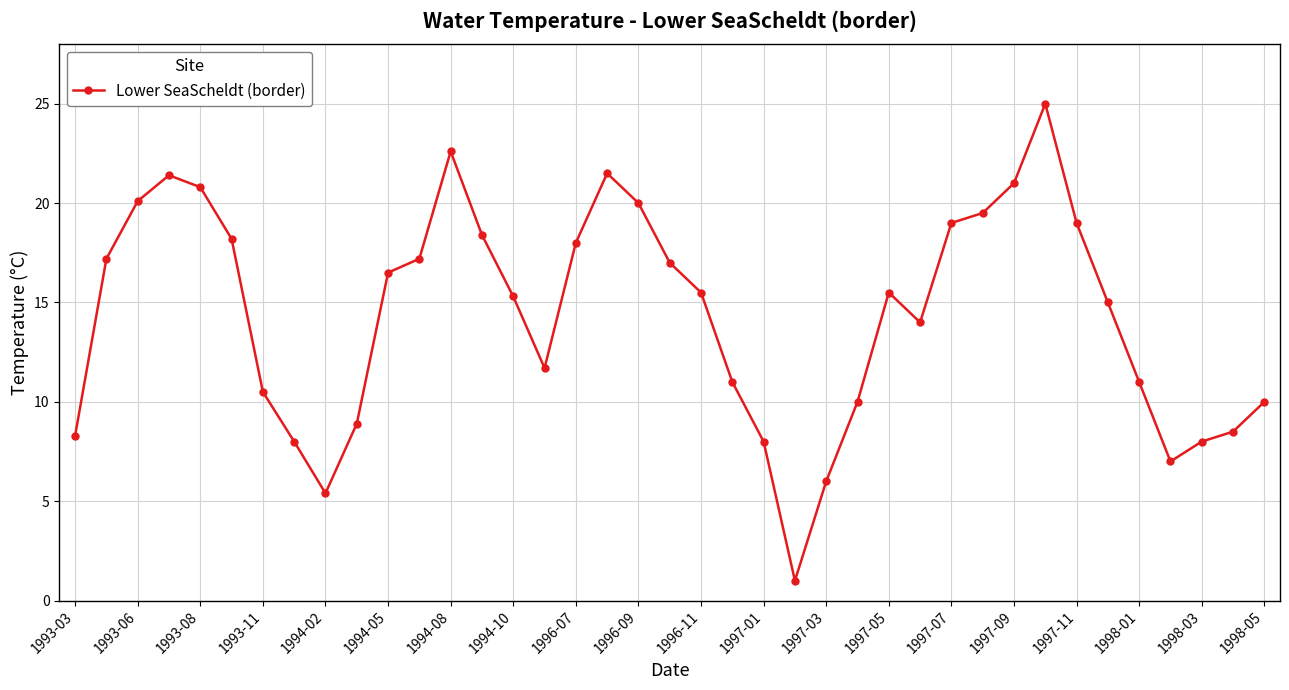

How many data points does each series have?

39